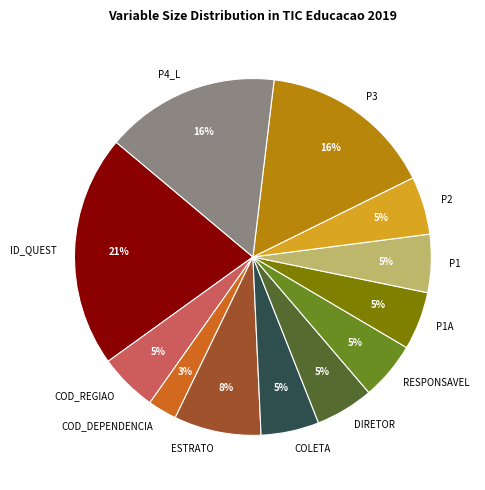

How many segments does this pie chart have?

12